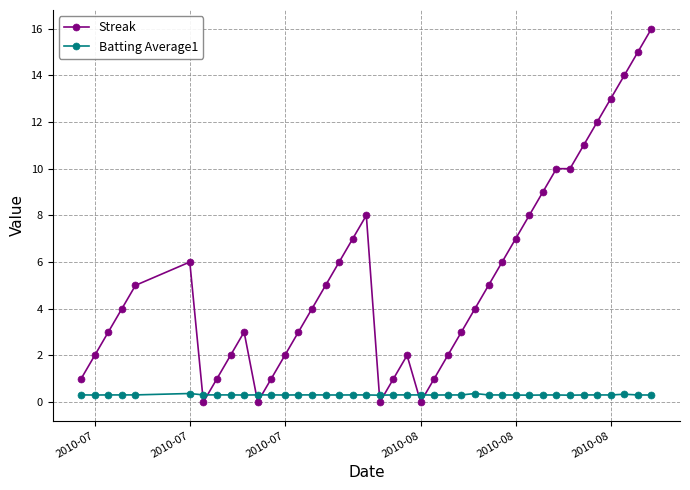

What is the average value of the Batting Average1 series?

0.3